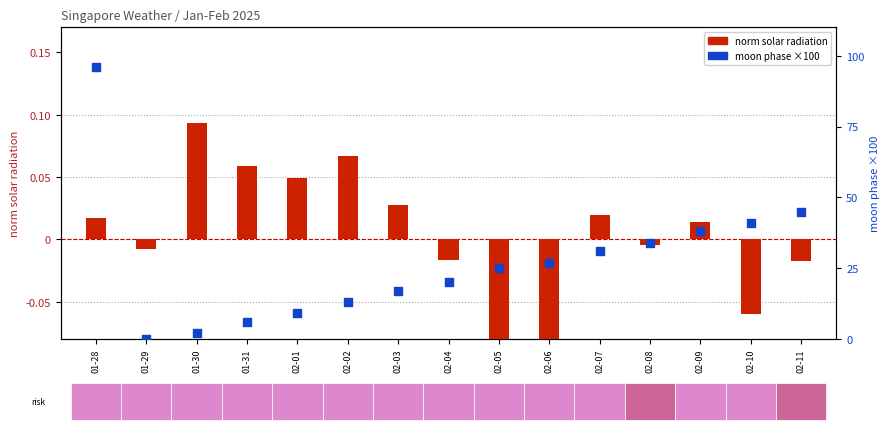

At which category is the sum across all series the highest?

01-28